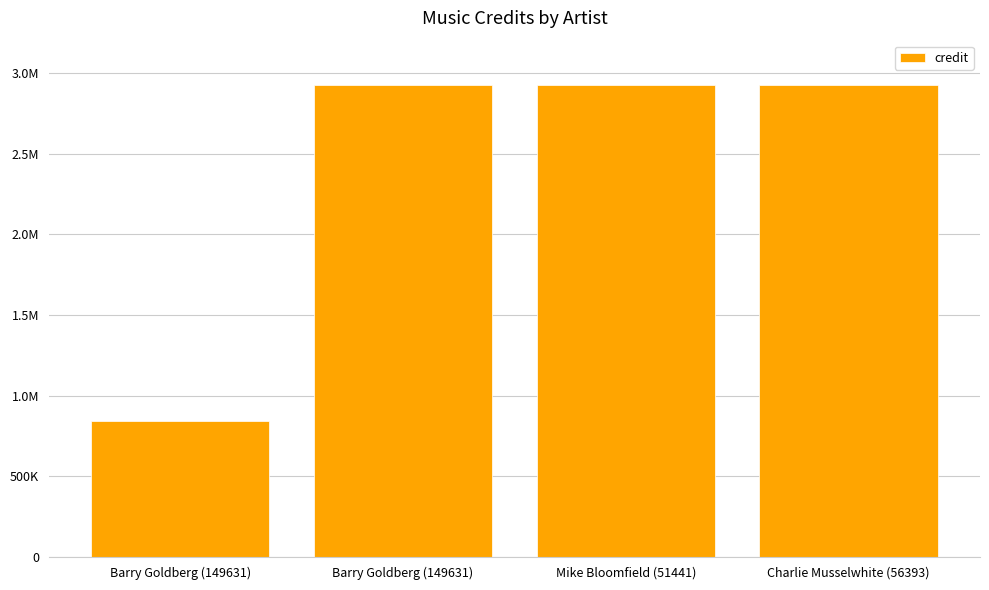

Does the chart contain any negative values?

No